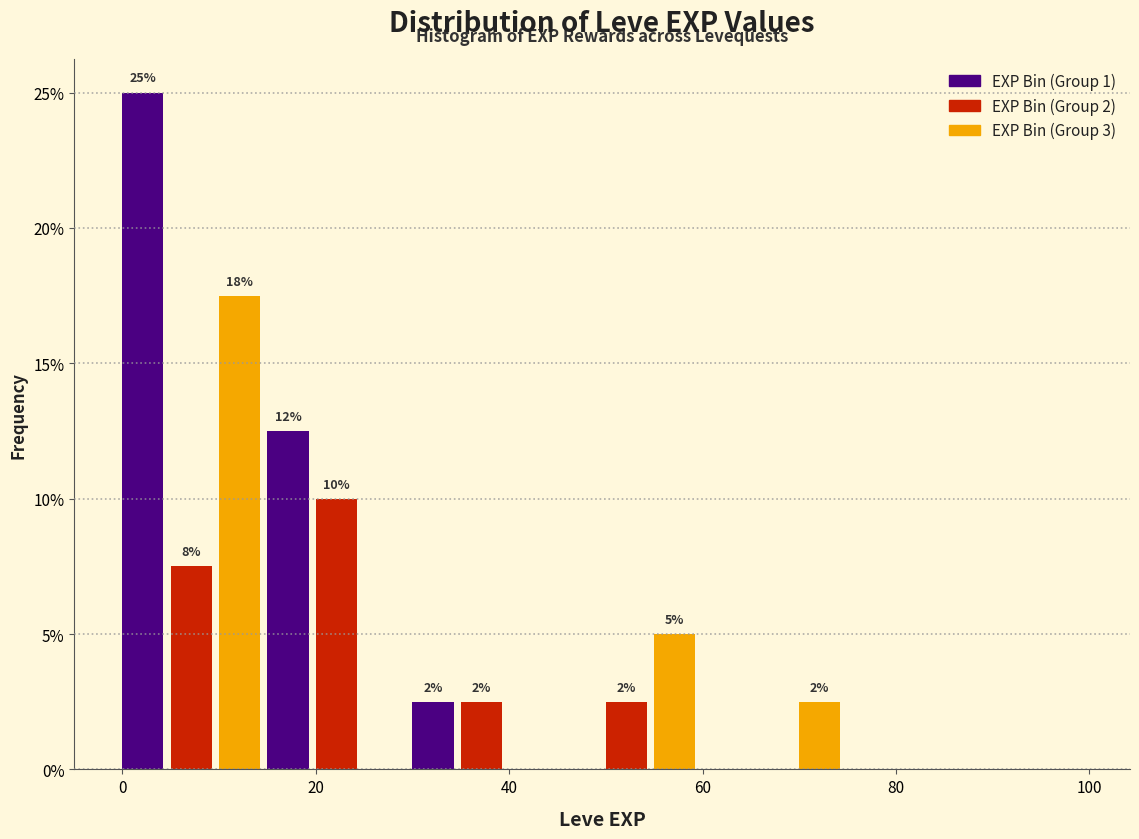

Read against the x-axis, roughly where is the centre of the tallest bar?

2